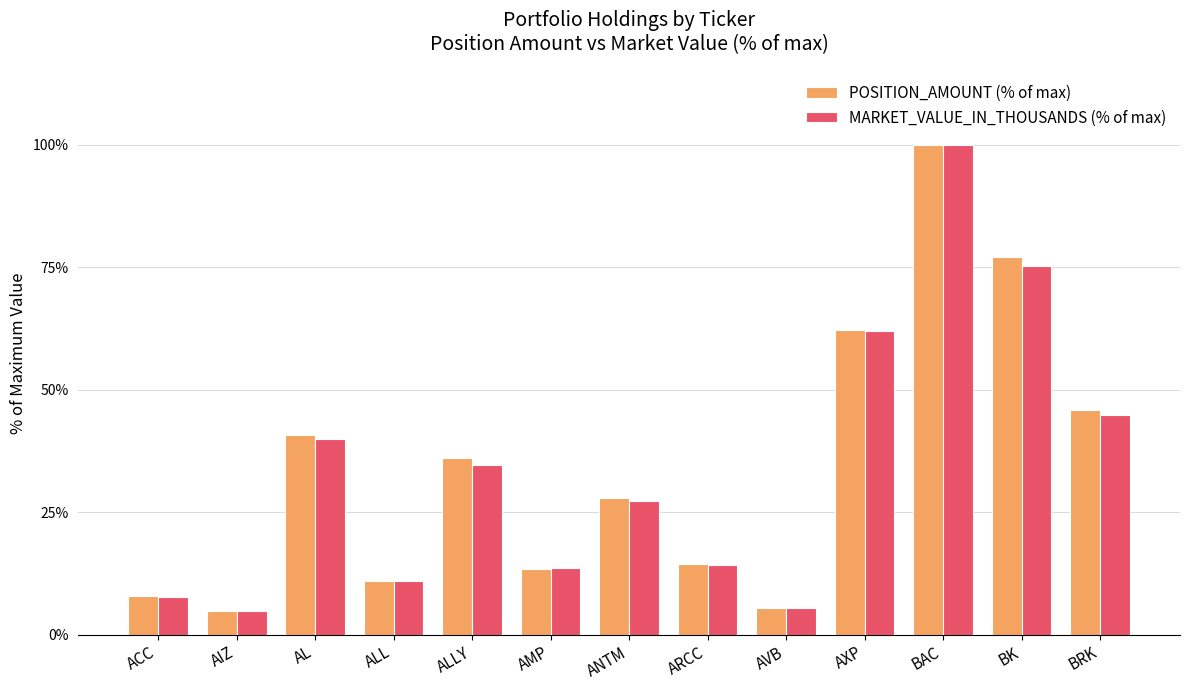

Where does the MARKET_VALUE_IN_THOUSANDS (% of max) series first go above 27?

AL